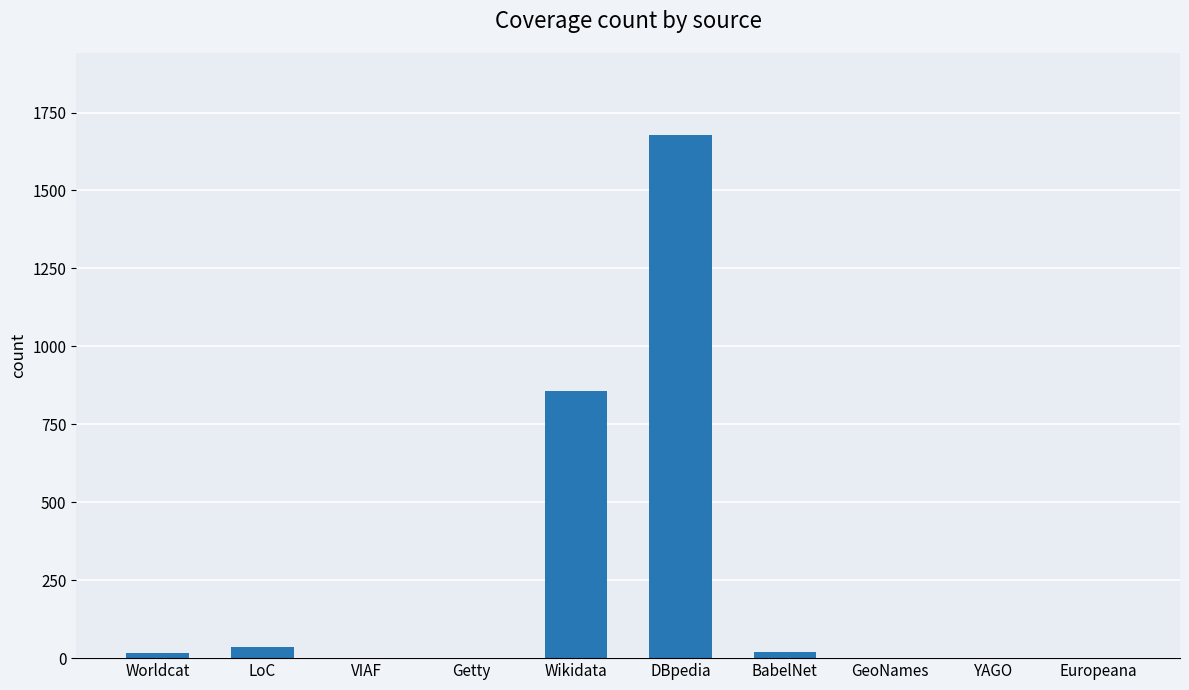

What is the average value?

261